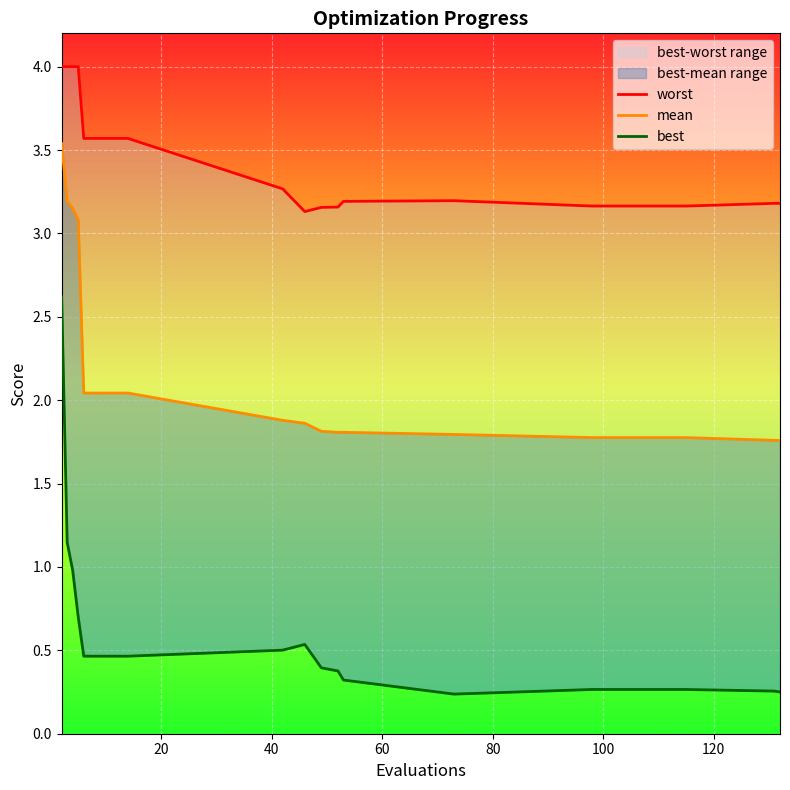

Reading left to right, what are all the values shown in this chart?

worst: 4.0	4.0	4.0	4.0	3.6	3.6	3.6	3.3	3.1	3.2	3.2	3.2	3.2	3.2	3.2	3.2	3.2	3.2	3.2
mean: 3.5	3.2	3.2	3.1	2.0	2.0	2.0	1.9	1.9	1.8	1.8	1.8	1.8	1.8	1.8	1.8	1.8	1.8	1.8
best: 2.6	1.1	1.0	0.7	0.5	0.5	0.5	0.5	0.5	0.4	0.4	0.3	0.2	0.3	0.3	0.3	0.3	0.3	0.2